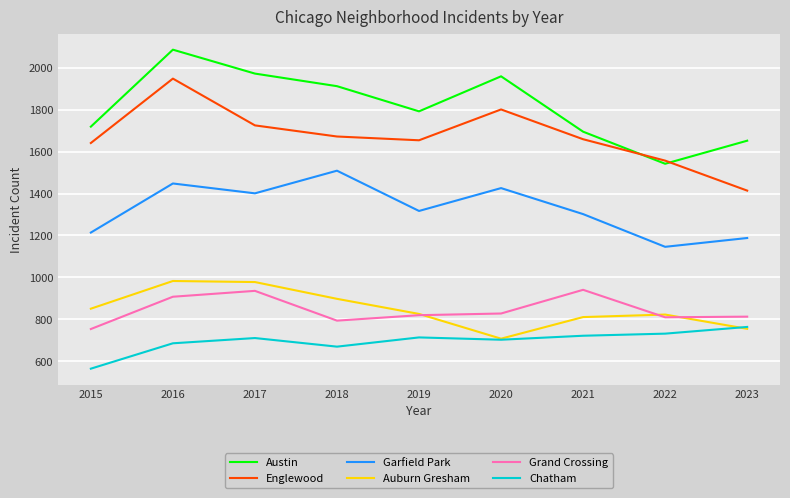

True or false: Garfield Park and Englewood intersect in this chart.

False